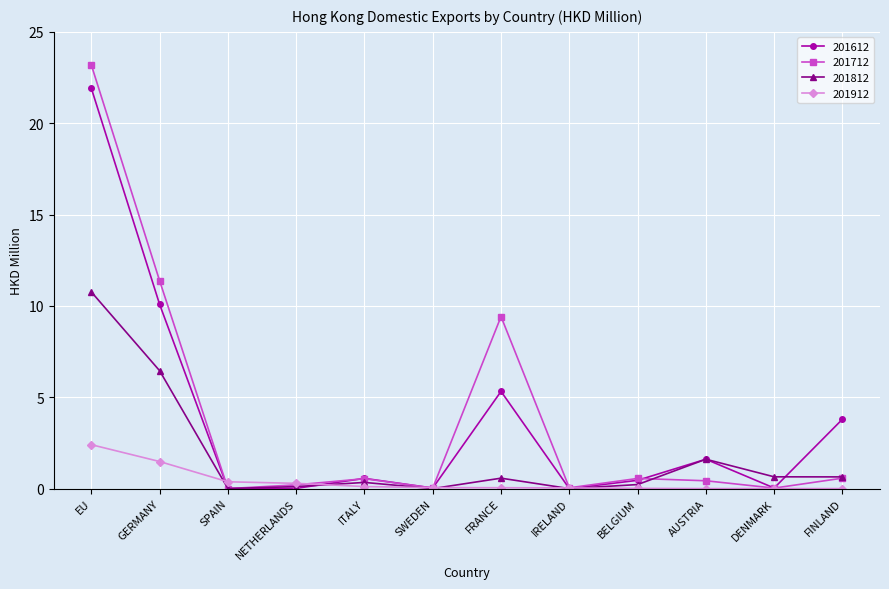

What is the average value of the 201912 series?

0.4